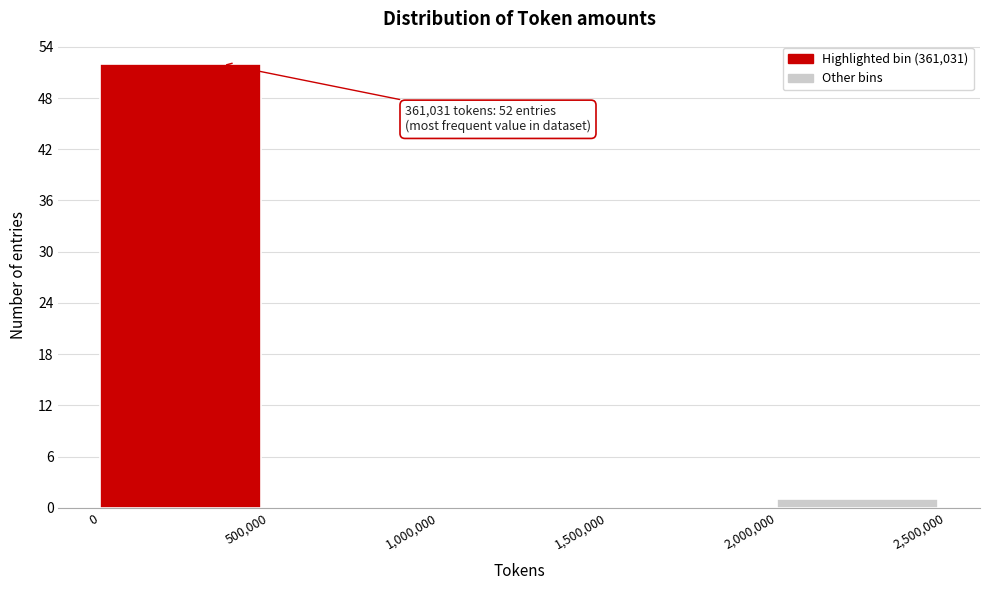

Over which range of the x-axis is the bar tallest?

0 to 500,000